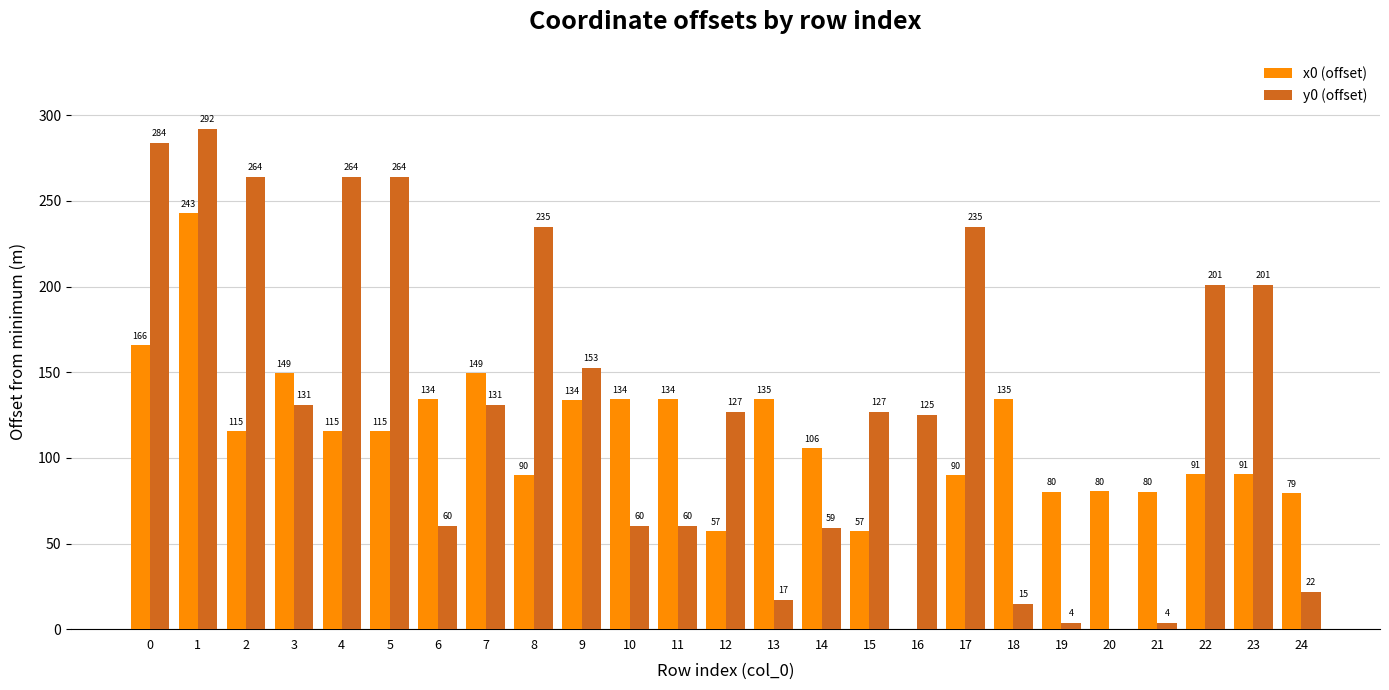

At which category is the sum across all series the highest?

1